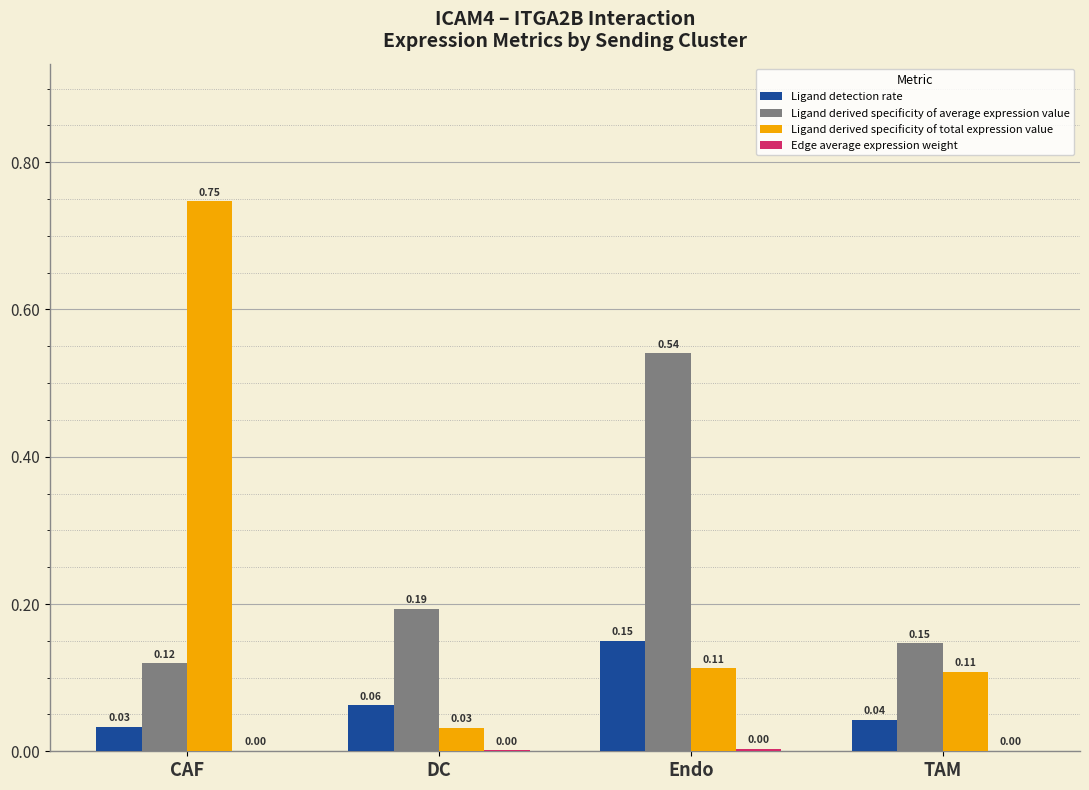

At which category is the sum across all series the highest?

CAF